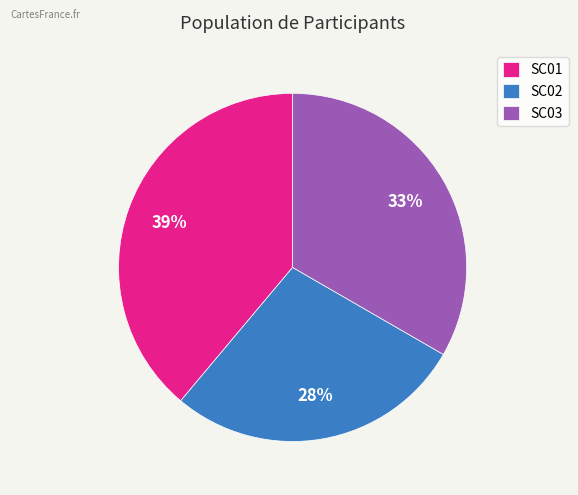

How many segments does this pie chart have?

3